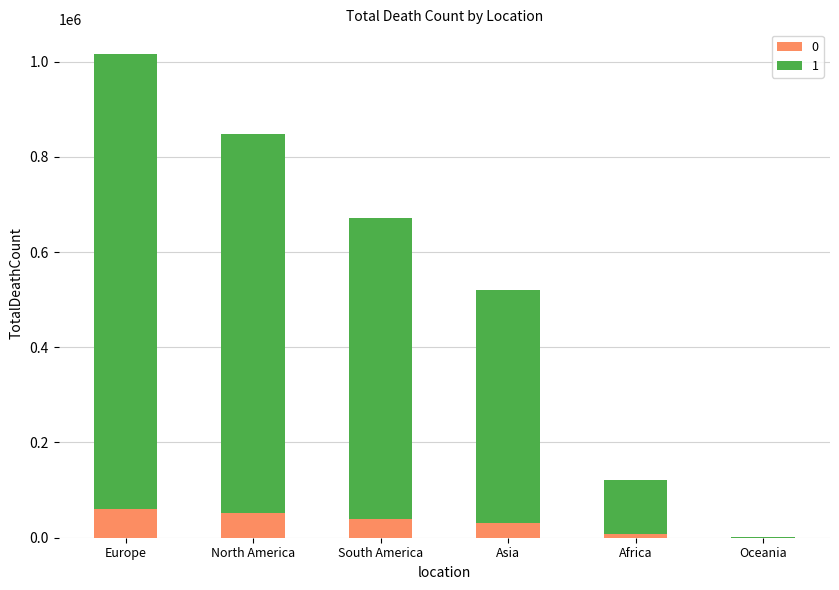

Reading left to right, what are the values for 0?

Europe=61005.0	North America=50876.5	South America=40344.9	Asia=31216.1	Africa=7307.0	Oceania=62.8